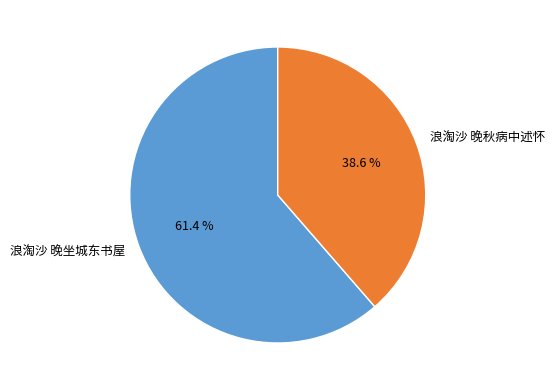

True or false: 浪淘沙 晚秋病中述怀 accounts for 52% of the total.

False